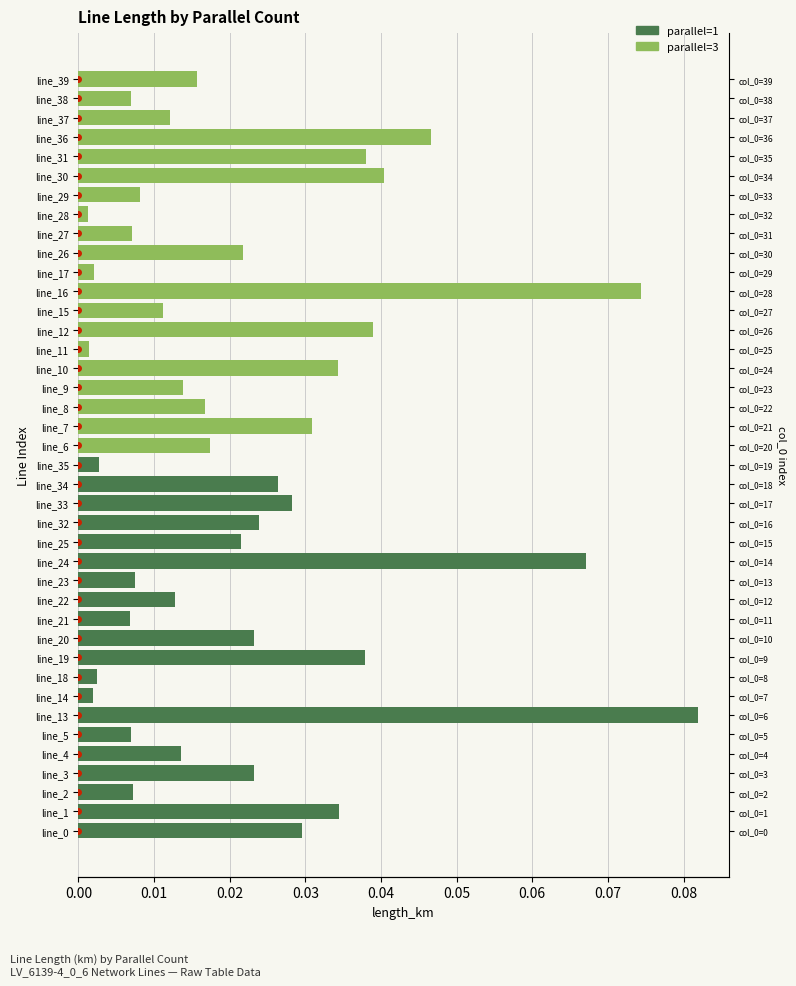

Between 0.09 and 17, which series saw the biggest shift?

parallel=3